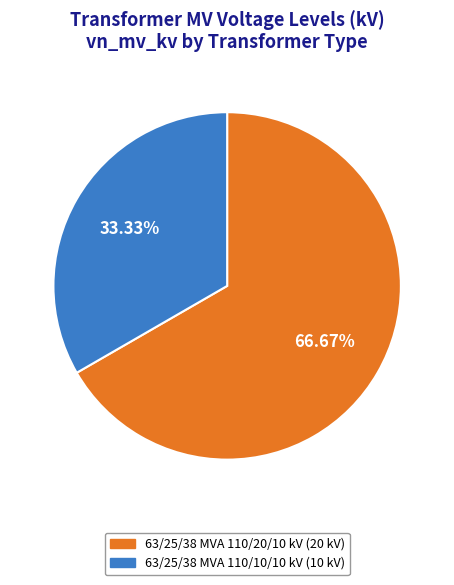

Do 63/25/38 MVA 110/20/10 kV and 63/25/38 MVA 110/10/10 kV together represent more than half of the pie?

Yes